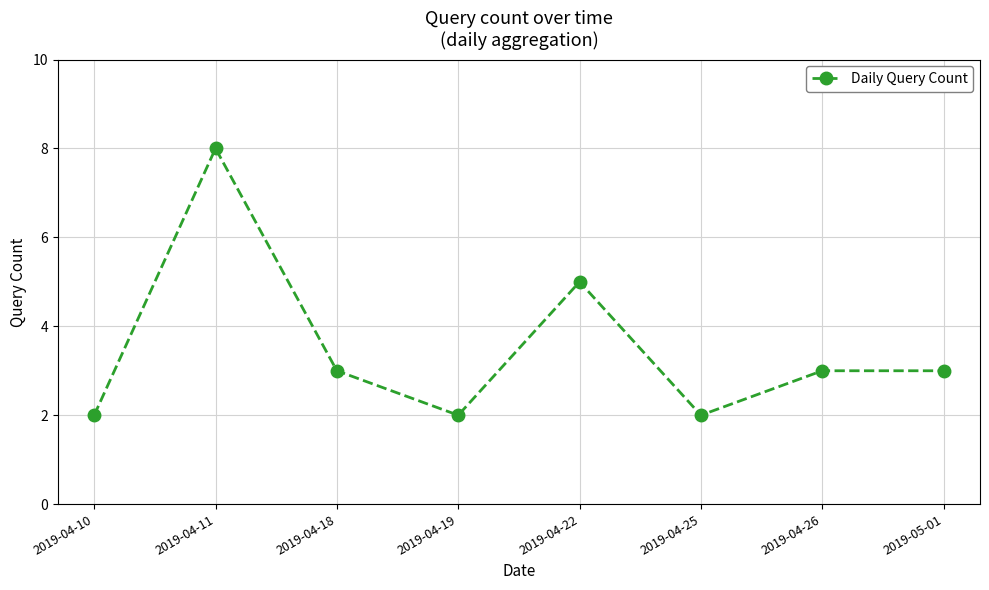

How many categories are shown in the chart?

8